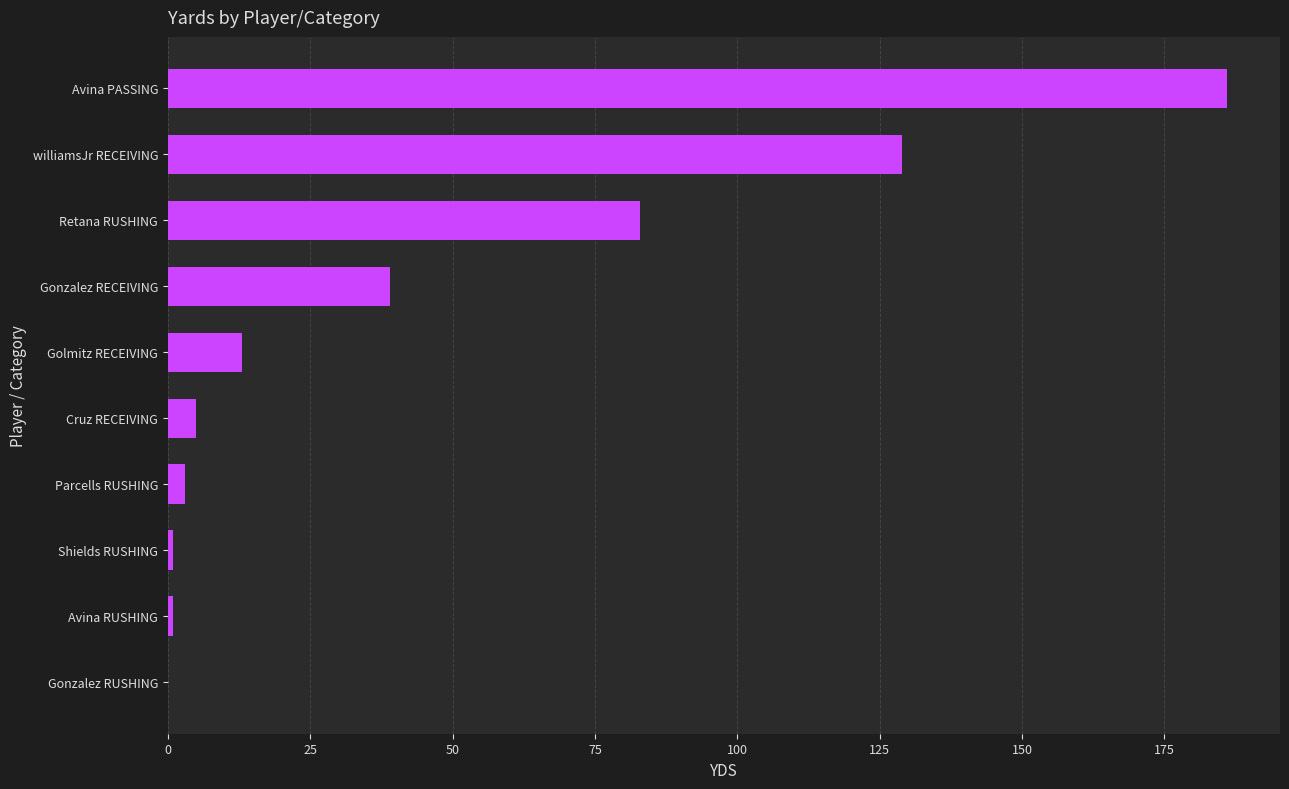

Does the chart contain stacked bars?

No